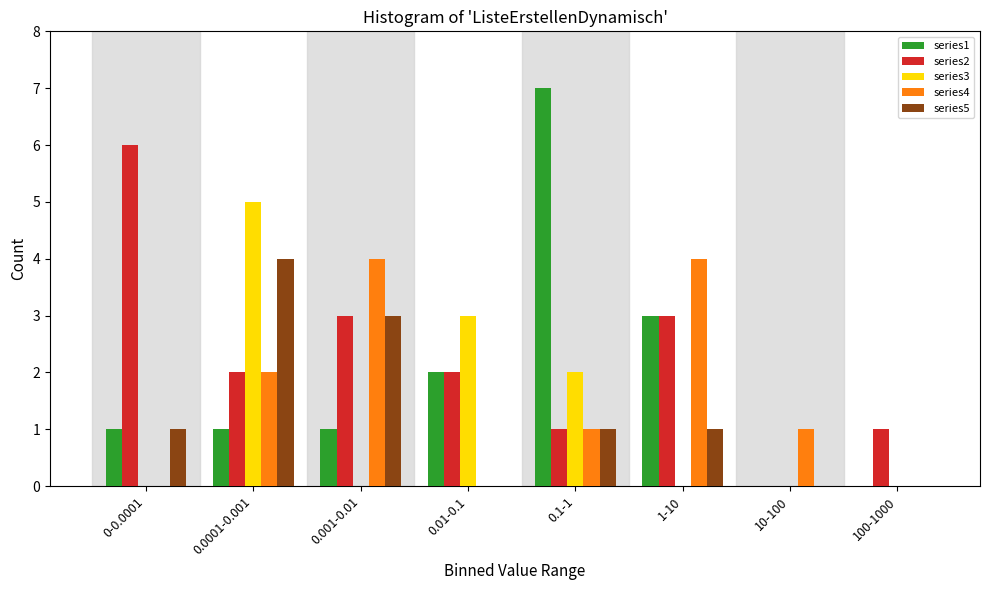

What is the total value across all series at 0.1-1?

12